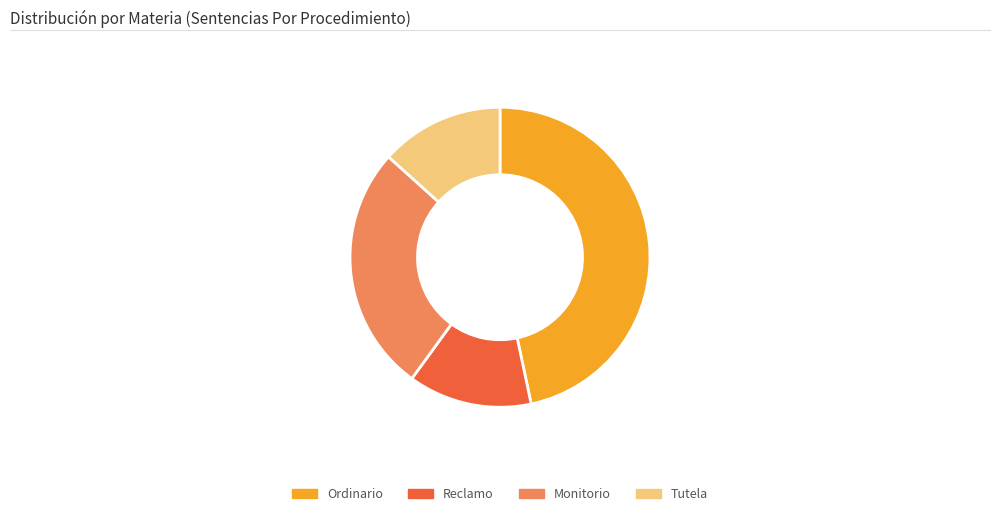

Is there any slice that represents more than half of the pie?

No